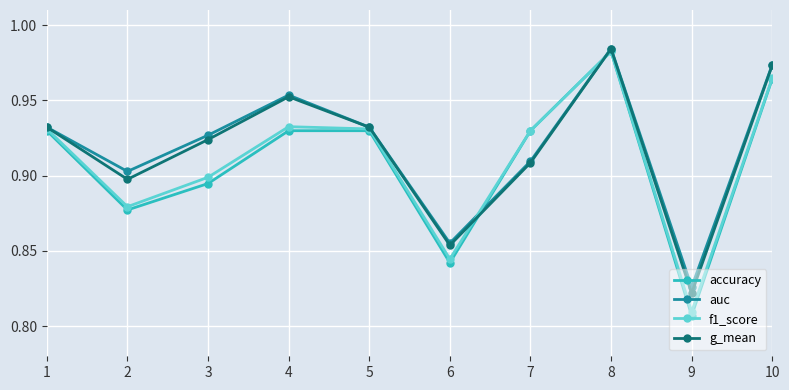

True or false: g_mean has a value of 0.6 at 10.

False